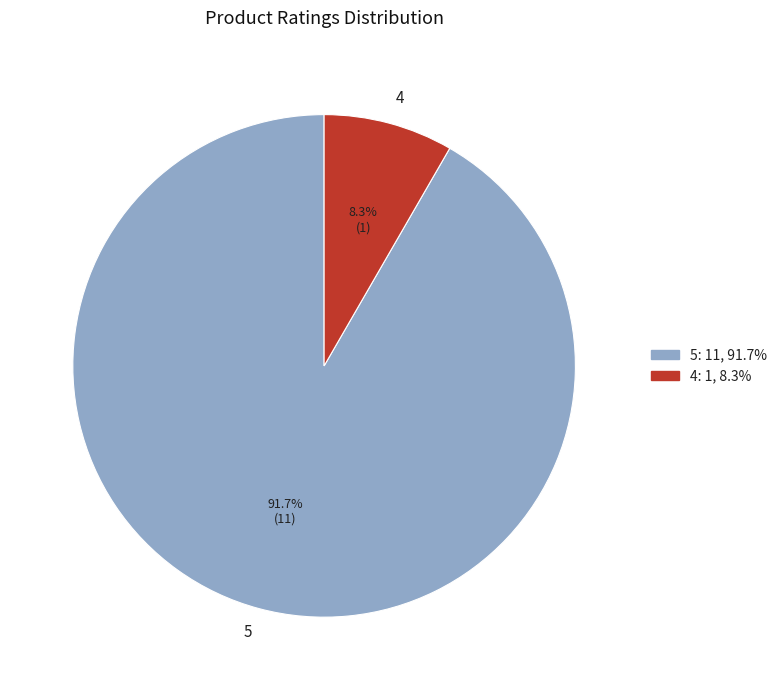

To the nearest percent, what is the difference between the largest and smallest slice percentages?

83%